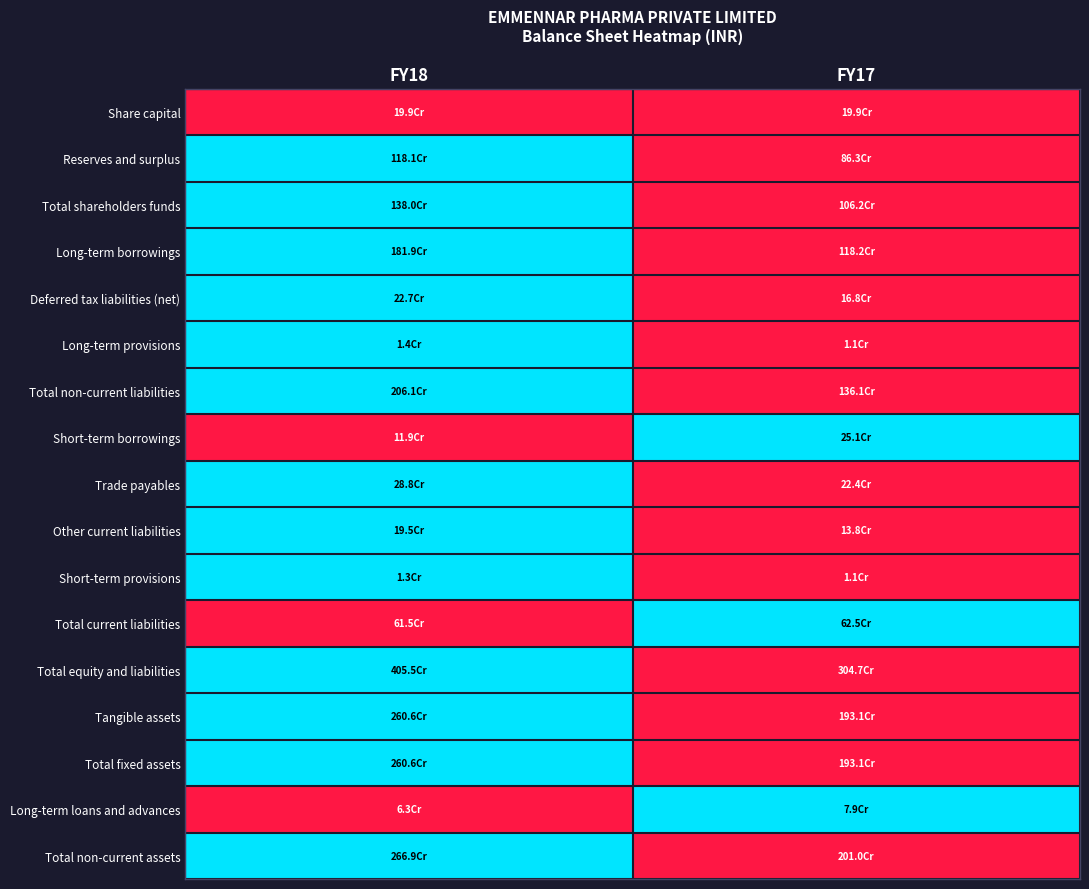

Between FY17 and FY18, which is larger?

FY17